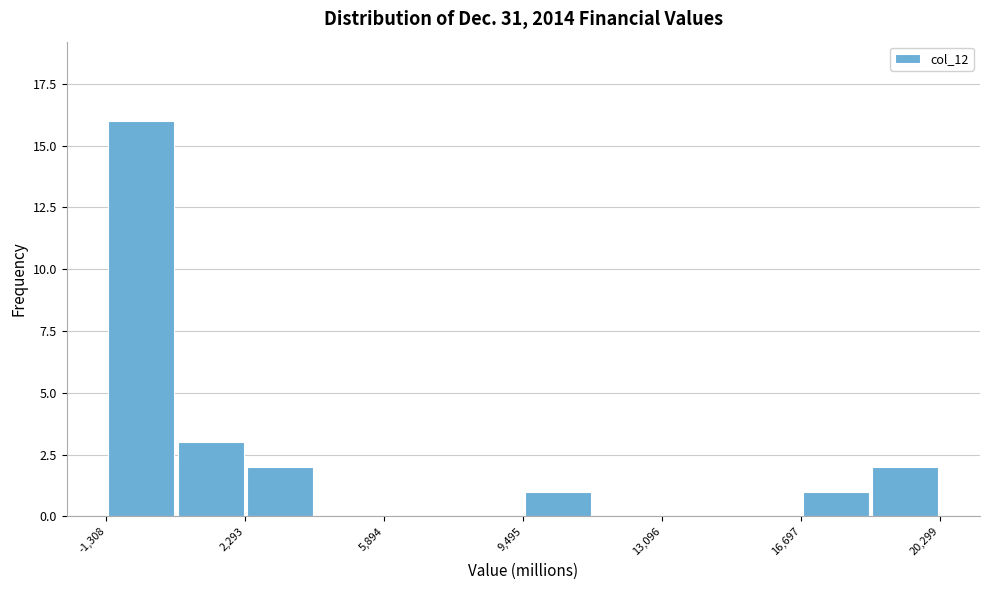

Around what value on the x-axis is the tallest bar? Give the approximate position of its centre, as read against the axis.

-500